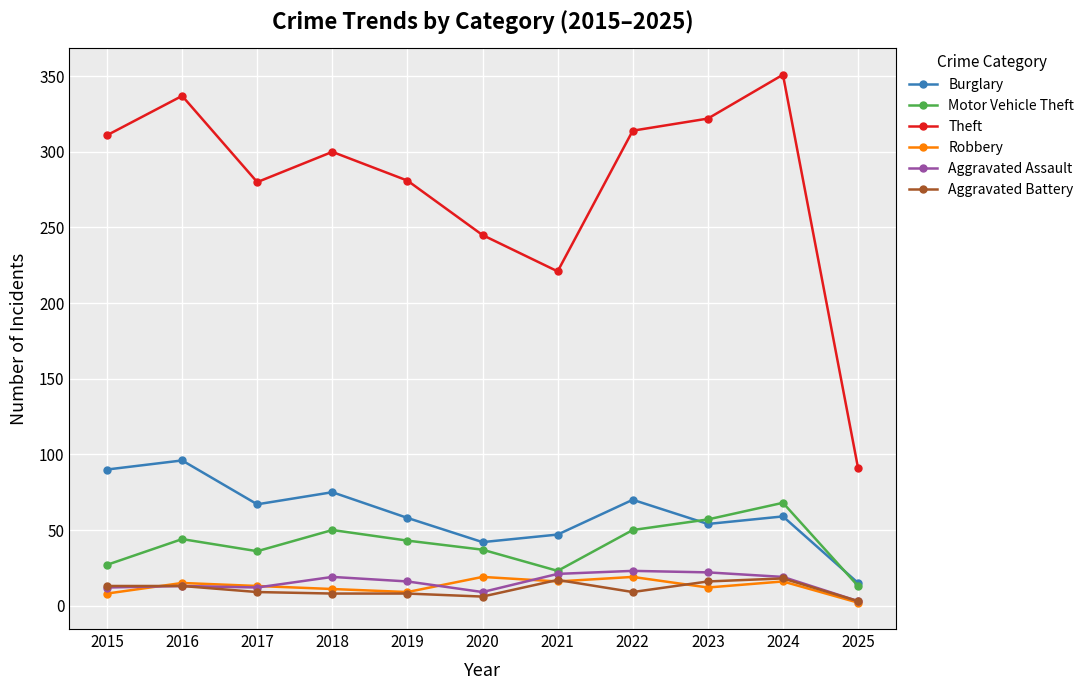

True or false: Motor Vehicle Theft and Theft intersect in this chart.

False